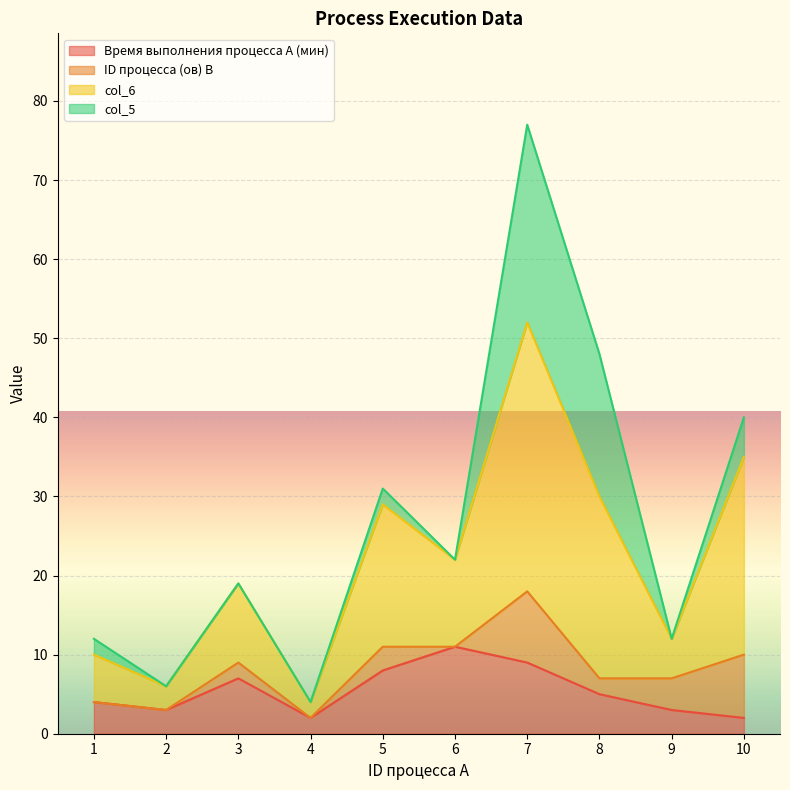

At which category is the sum across all series the highest?

7